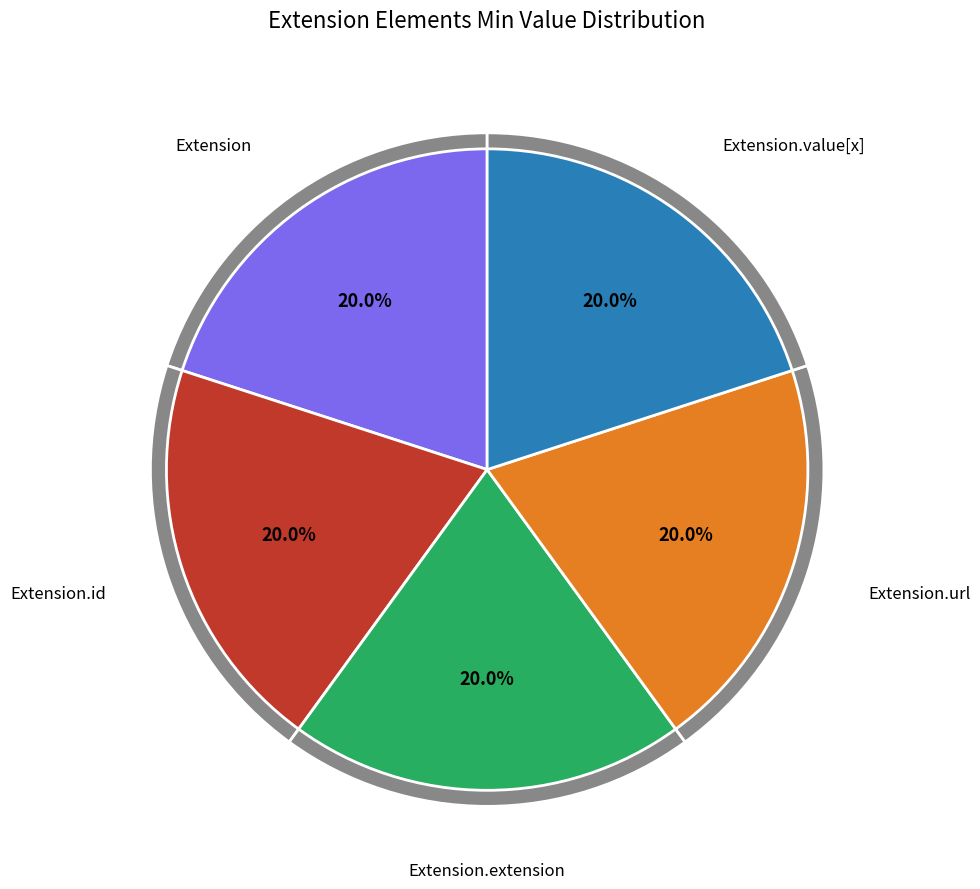

Count the number of slices in the pie.

5